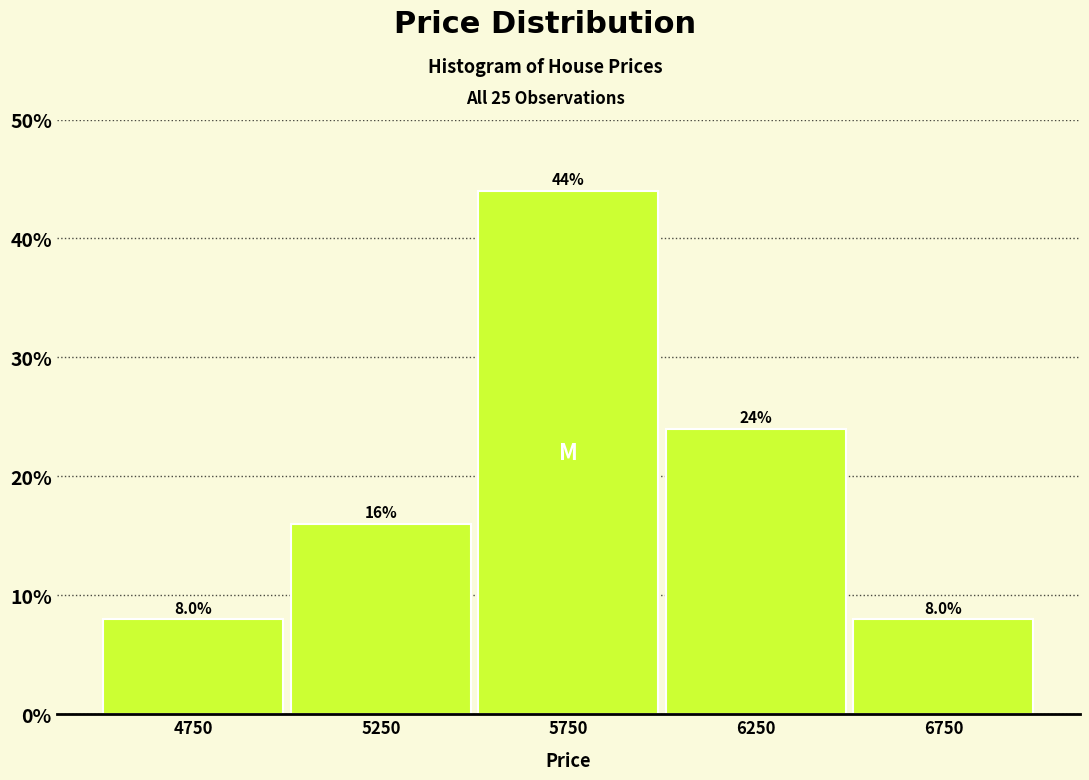

Reading left to right, list every bar in this chart as the range it spans on the x-axis followed by its height.

4500 to 5000: 8.0
5000 to 5500: 16.0
5500 to 6000: 44.0
6000 to 6500: 24.0
6500 to 7000: 8.0